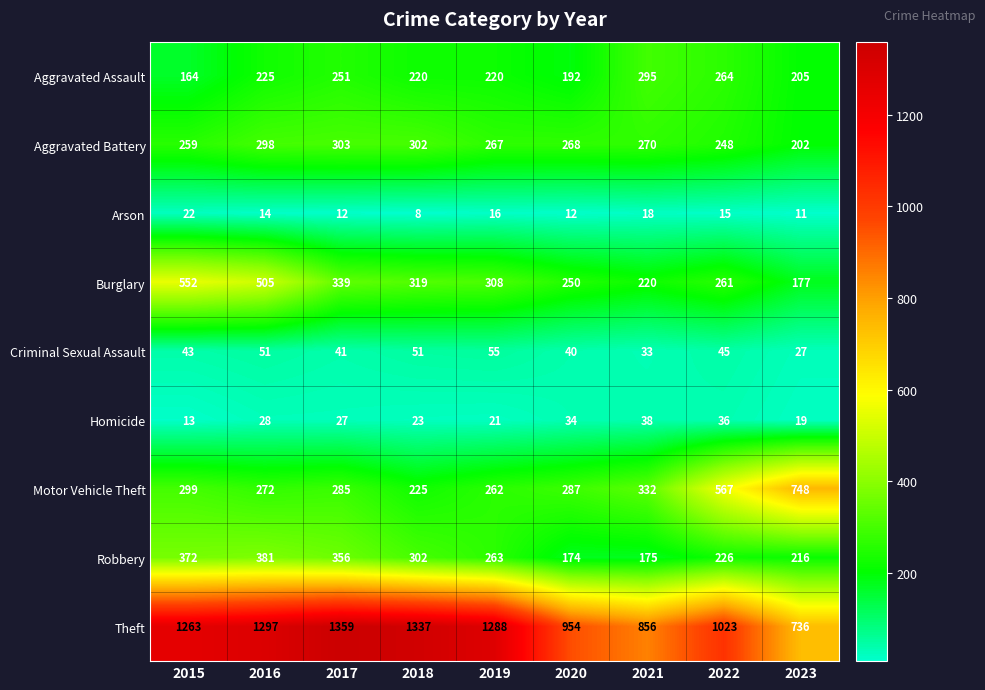

Which series has the widest spread of values?

Theft